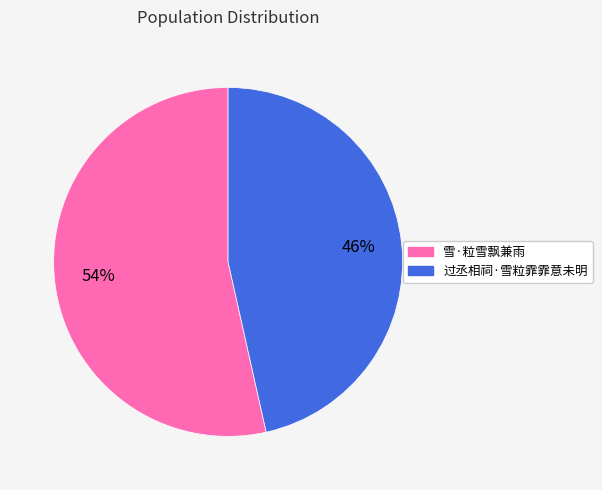

What percentage is the 过丞相祠·雪粒霏霏意未明 slice, to the nearest percent?

46%